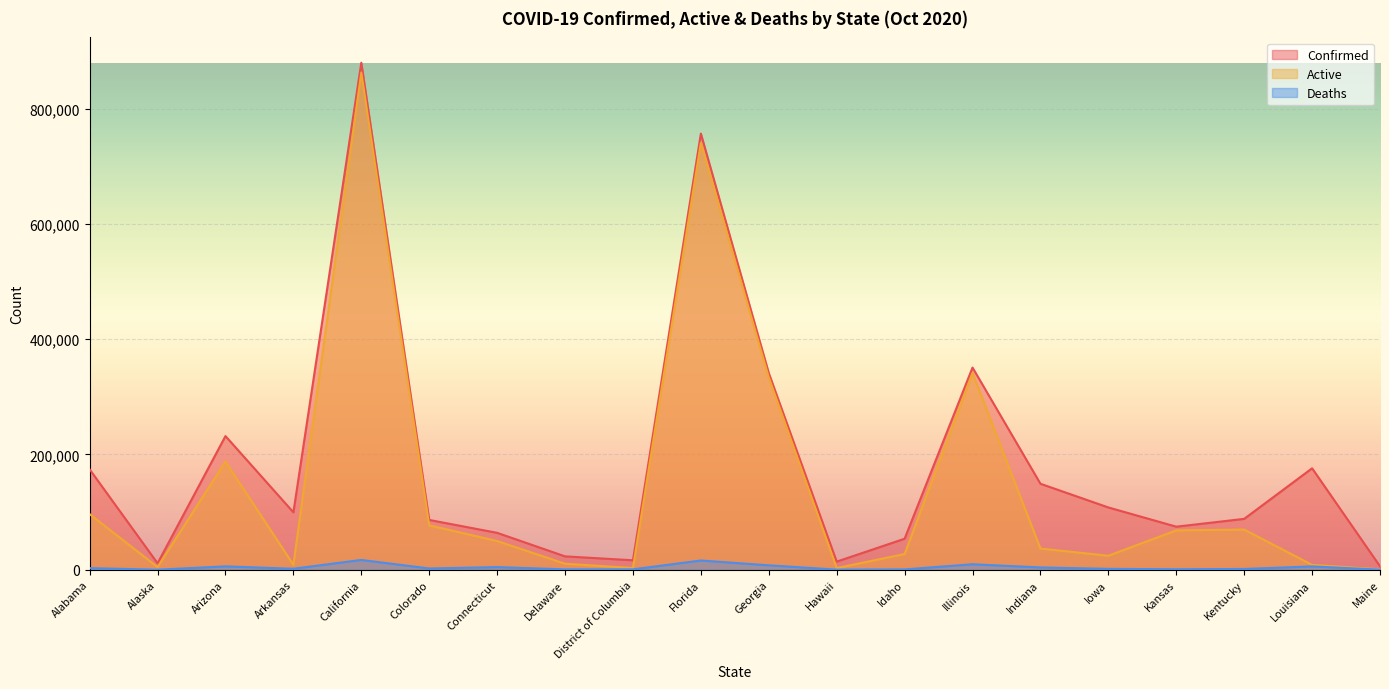

At which category is the sum across all series the highest?

California